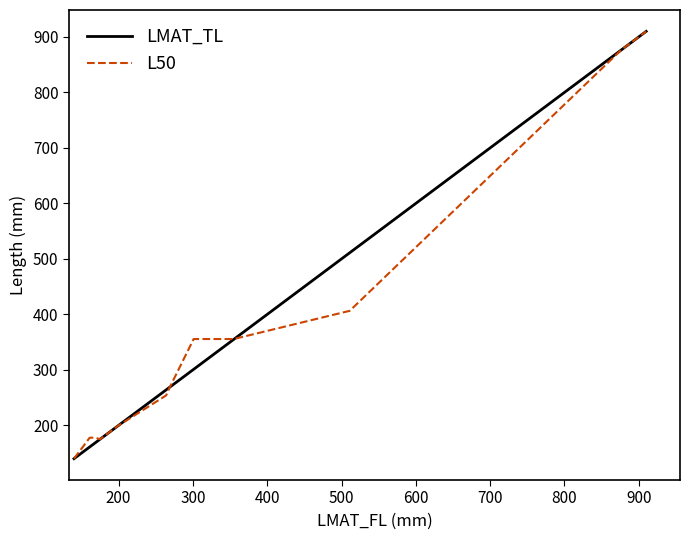

List the series in order of their overall mean, highest first.

LMAT_TL, L50